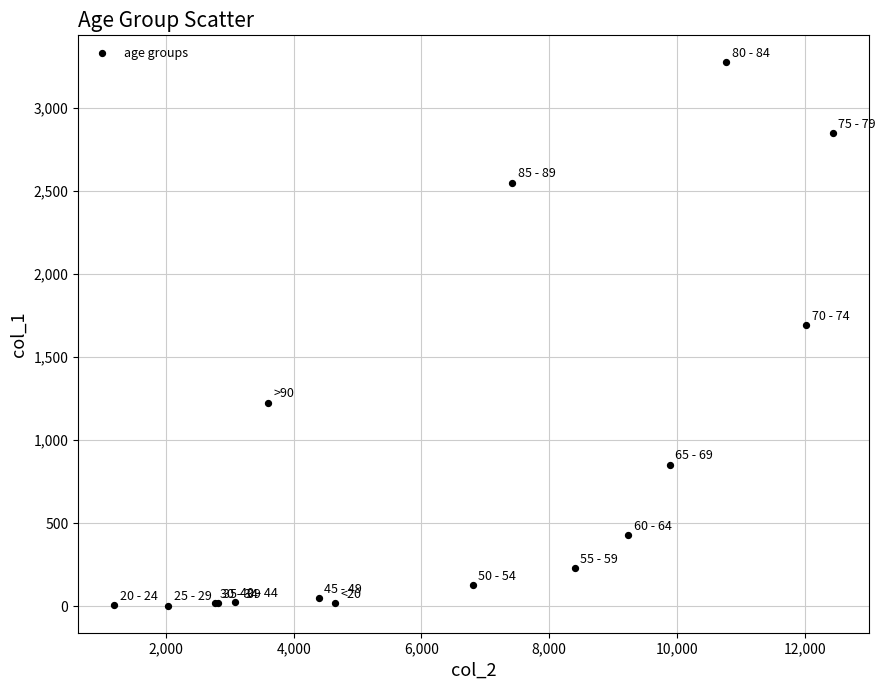

What Y value in the scatter plot is closest to 1638?

1690